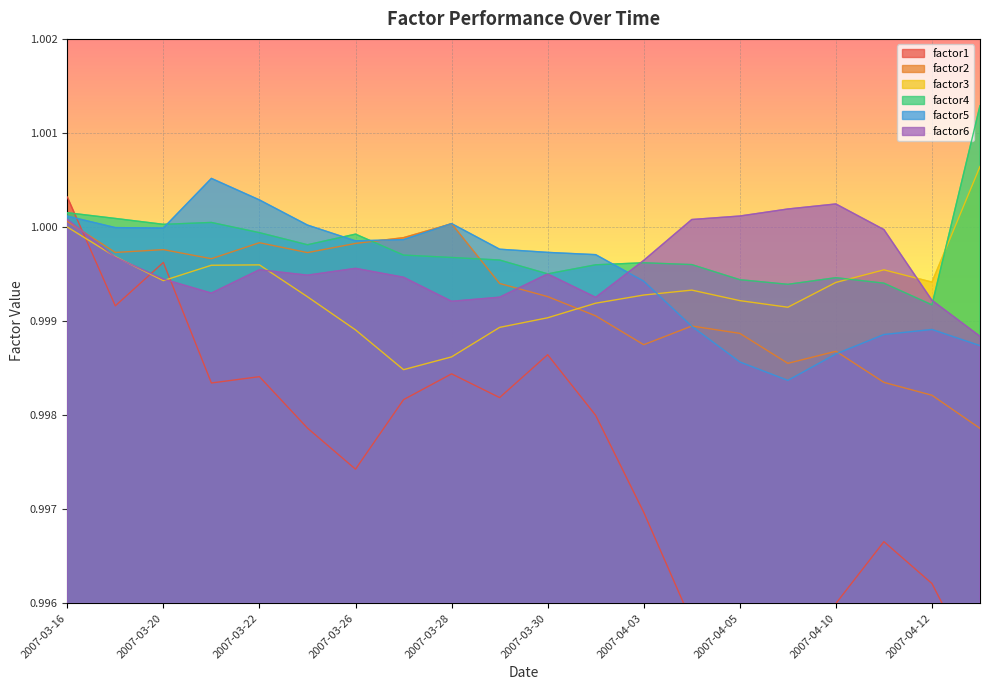

At which category does factor5 reach its first local valley?

2007-03-20